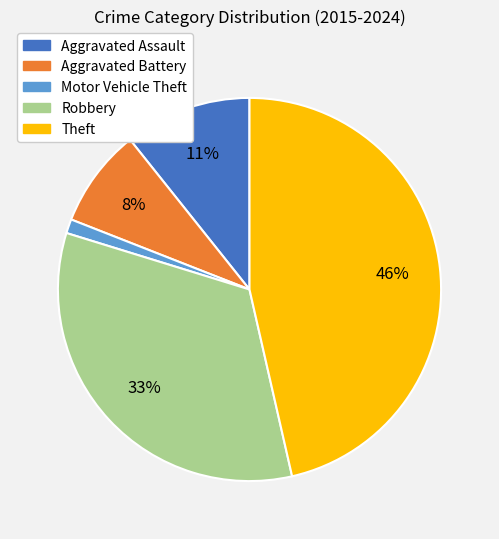

Rank the categories by value from highest to lowest.

Theft, Robbery, Aggravated Assault, Aggravated Battery, Motor Vehicle Theft